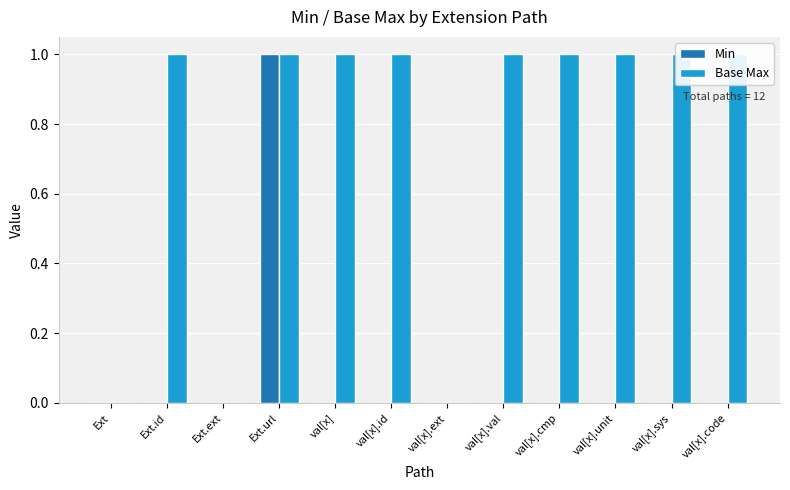

At which category is the sum across all series the highest?

Ext.url